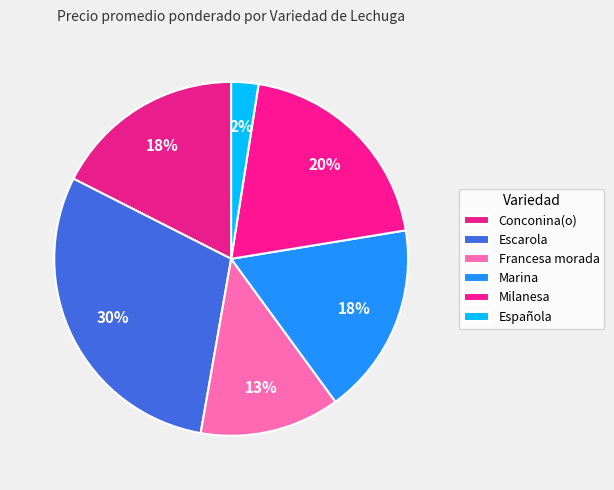

Is there a majority slice in this chart?

No